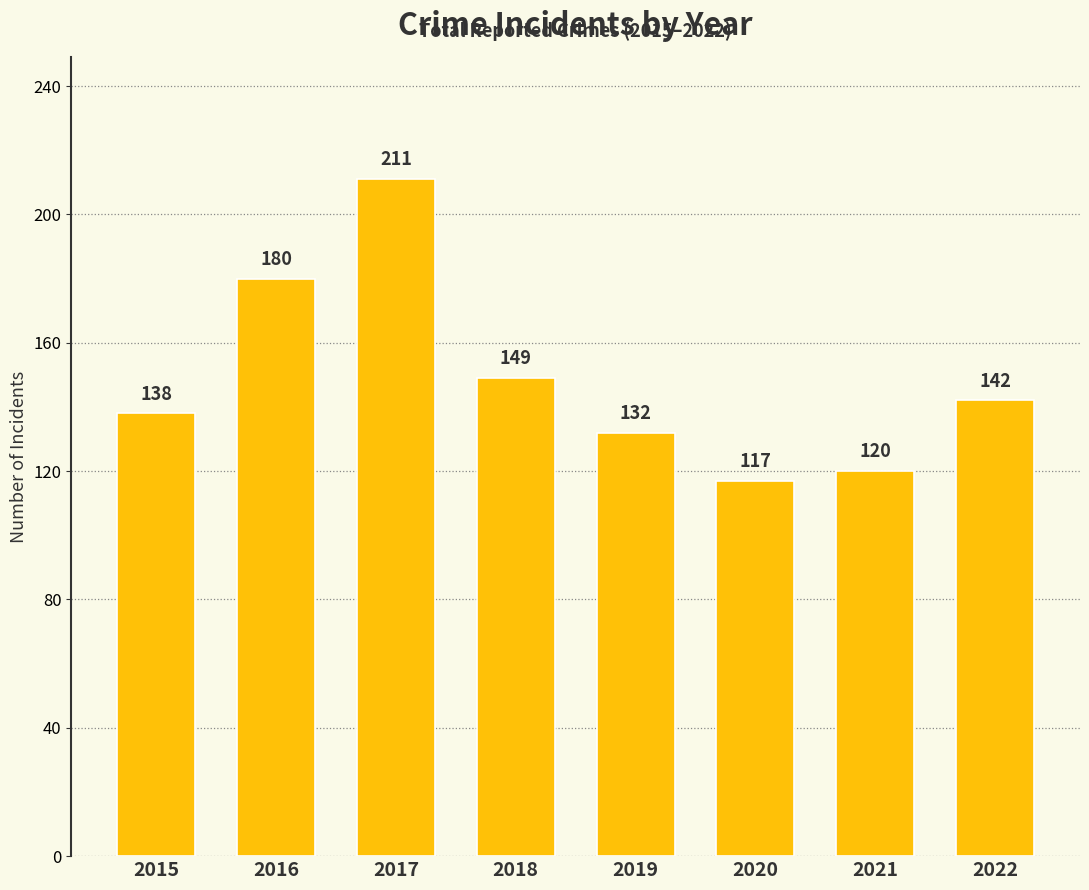

Where does the data first go above 142?

2016